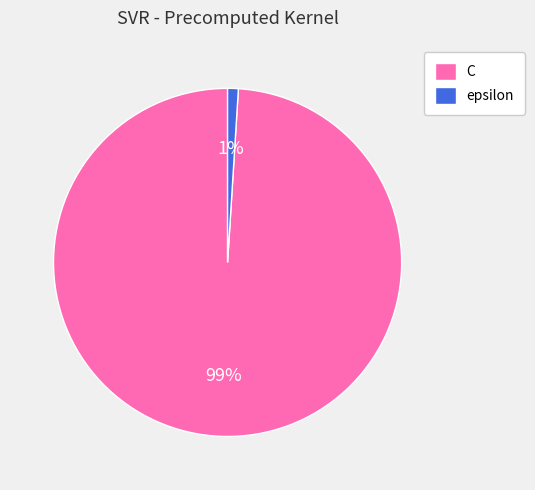

What percentage is the epsilon slice, to the nearest percent?

1%